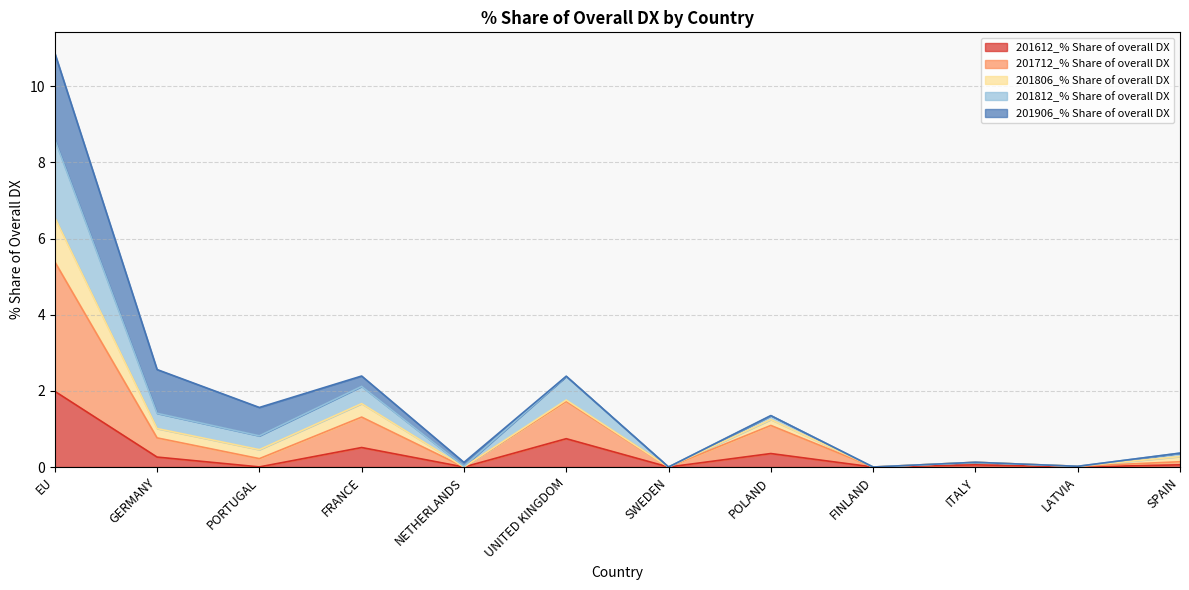

What is the highest value of the 201612_% Share of overall DX series?

2.0